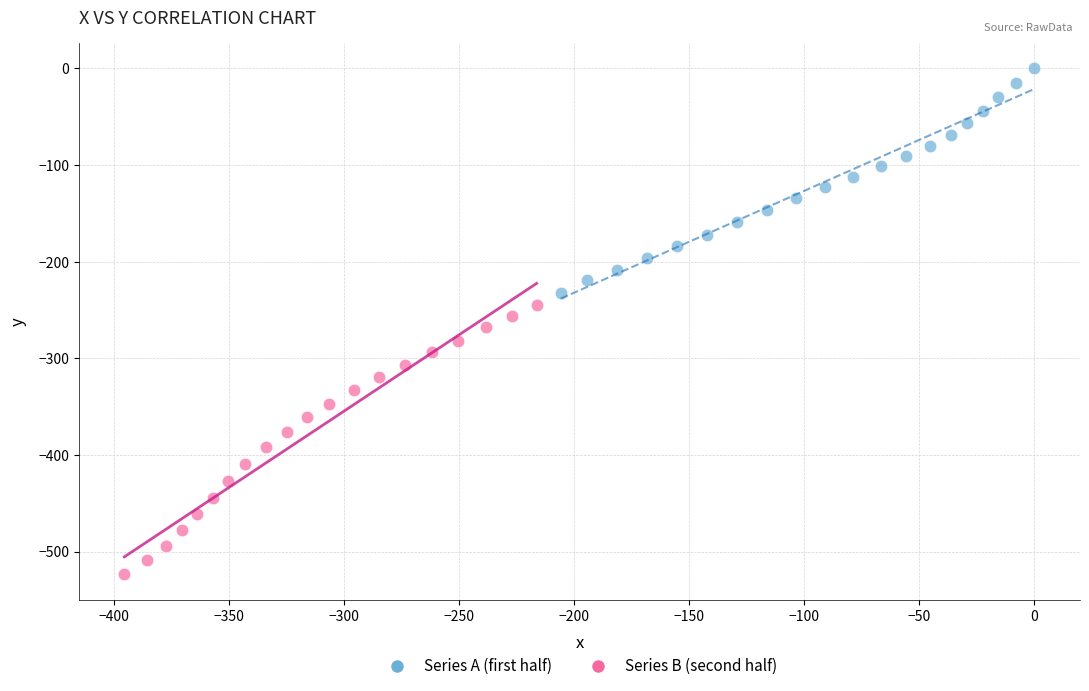

Which series has the largest Y range (max minus min)?

Series B (second half)